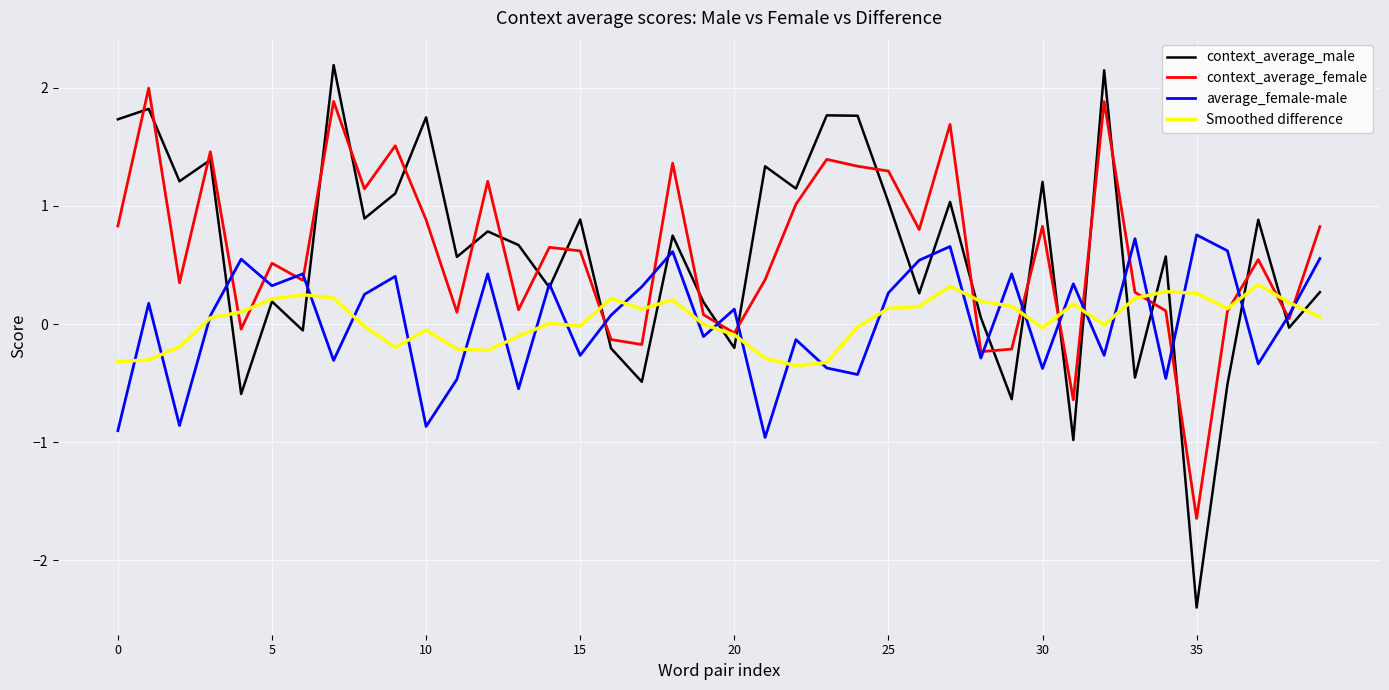

Which series has the widest spread of values?

context_average_male